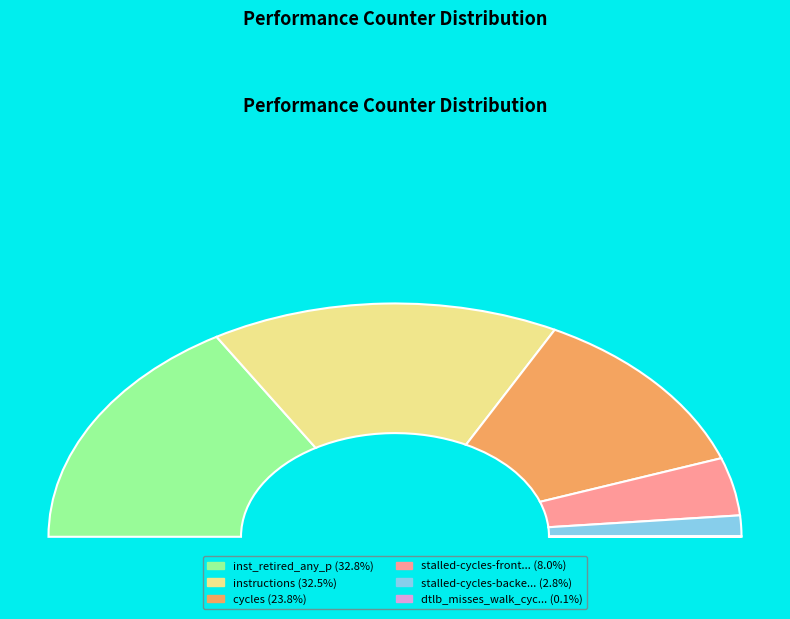

What portion of the pie excludes stalled-cycles-backend?

97.2%